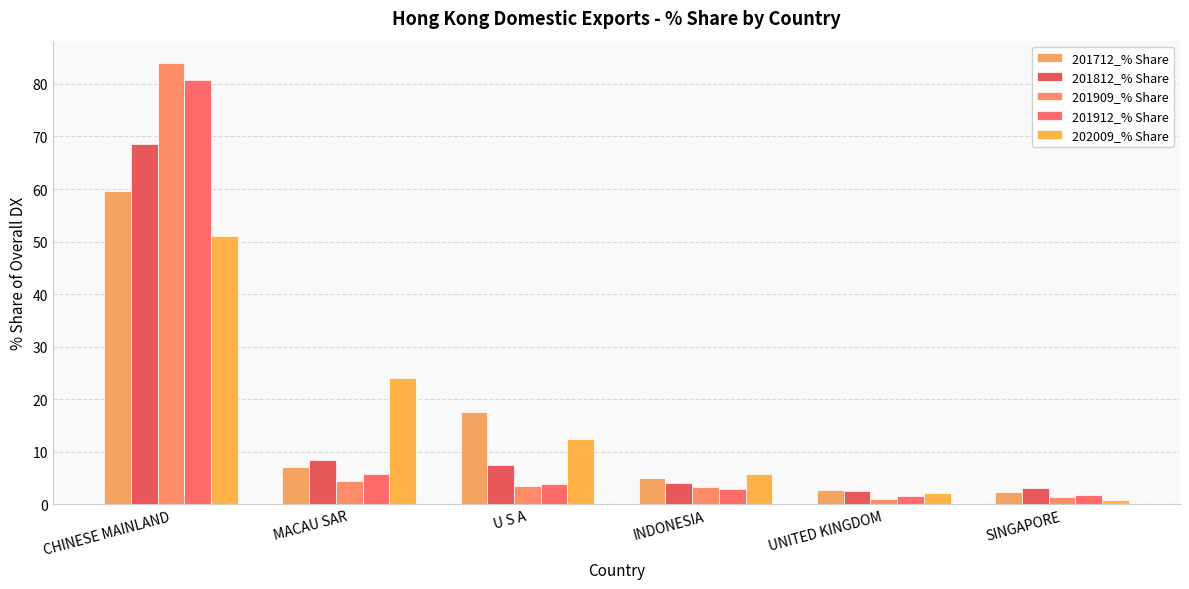

What is the average value of the 201712_% Share series?

15.7